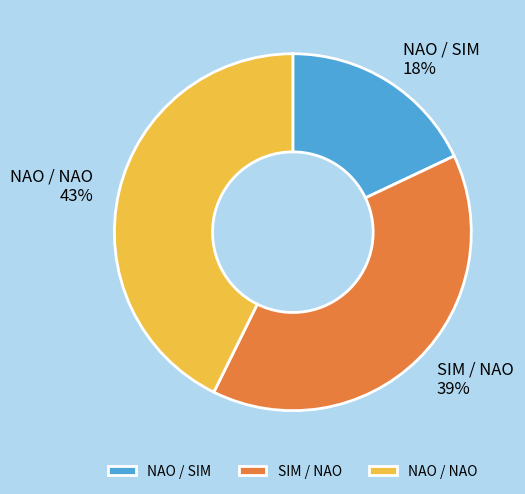

Is the sum of NAO / SIM and NAO / NAO greater than half?

Yes